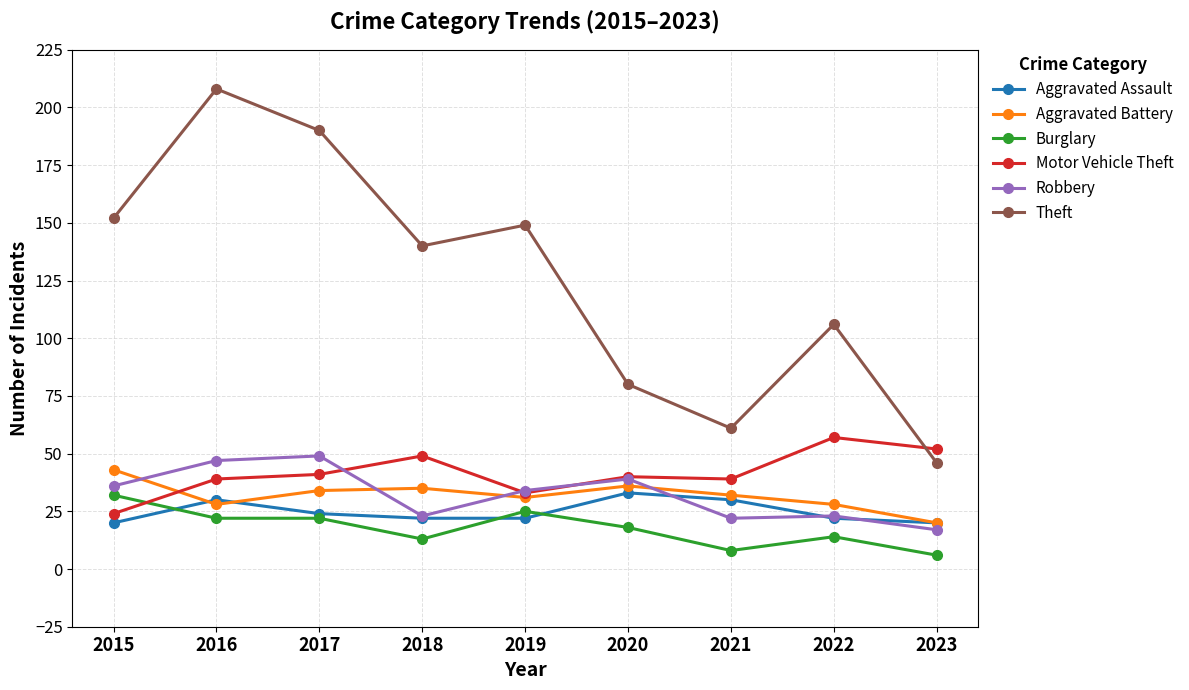

What is the value of the Burglary point at the 3rd from the left?

22